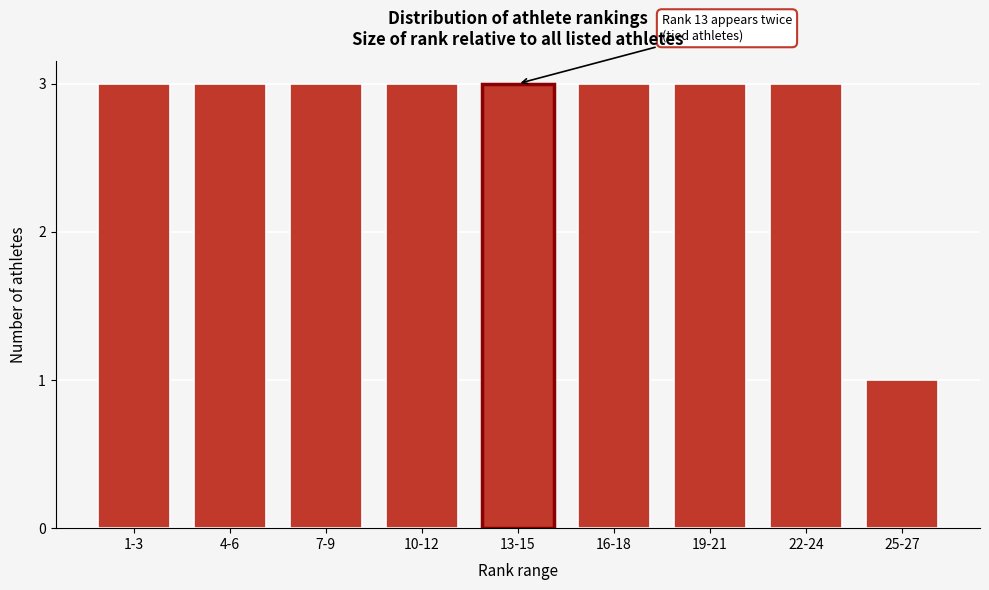

Reading left to right, transcribe all the data shown in this chart.

3	3	3	3	3	3	3	3	1